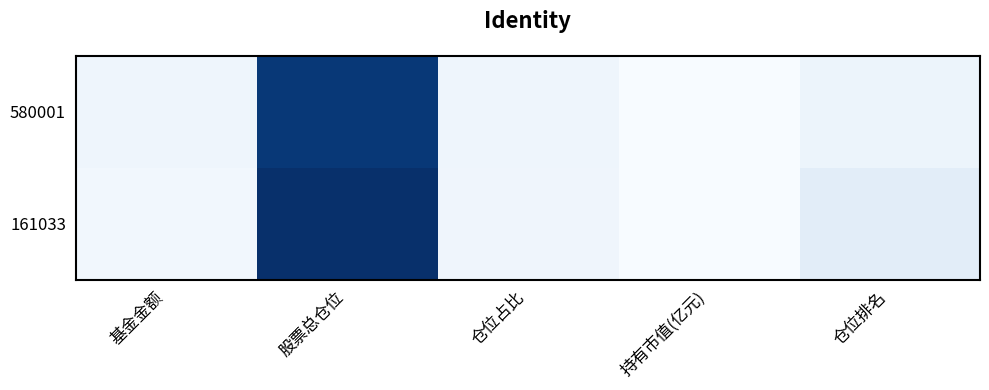

At how many categories does at least one series exceed 9?

2